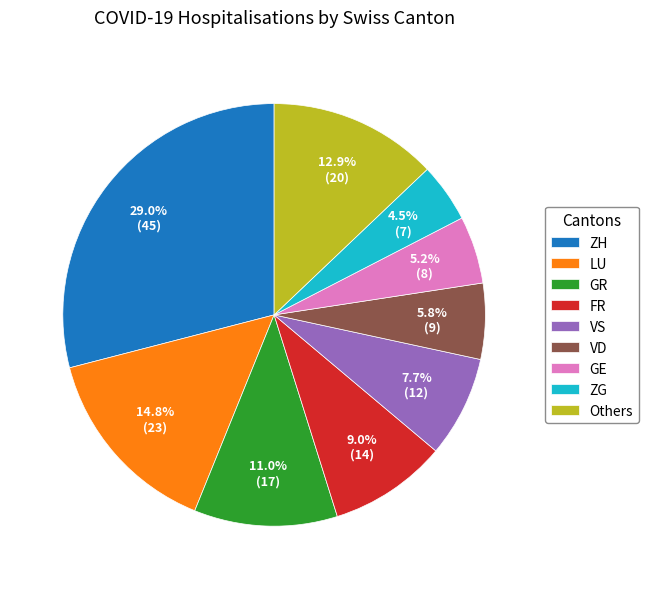

Which slice is the largest?

ZH